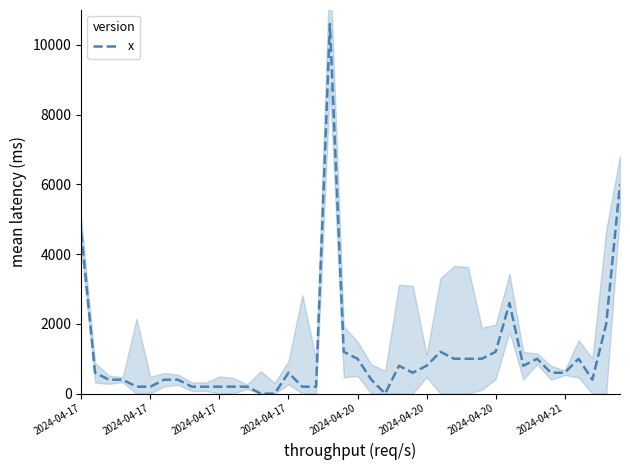

The value at 2024-04-17 is 200. True or false?

True